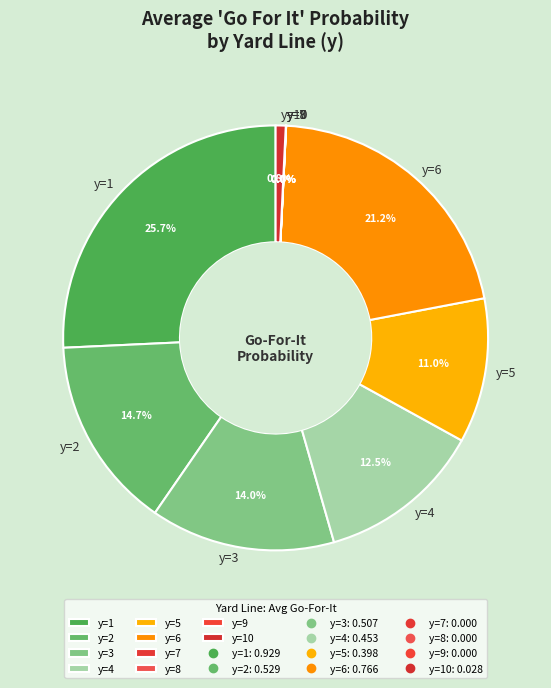

To the nearest percent, what is the average slice percentage?

10%